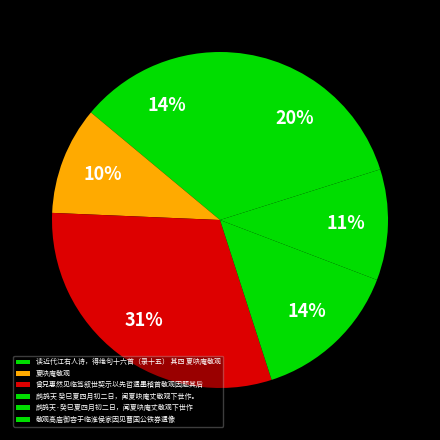

Rank the categories by value from highest to lowest.

曾兄惠然见临笃叙世契示以先哲遗墨稽首敬观因题其后, 敬观高庙御容于临淮侯家因见曹国公铁券遗像, 鹧鸪天 癸巳夏四月初二日，闻夏吷庵丈敬观下世作。, 读近代江右人诗，得绝句十六首（录十五） 其四 夏吷庵敬观, 鹧鸪天·癸巳夏四月初二日，闻夏吷庵丈敬观下世作, 夏吷庵敬观